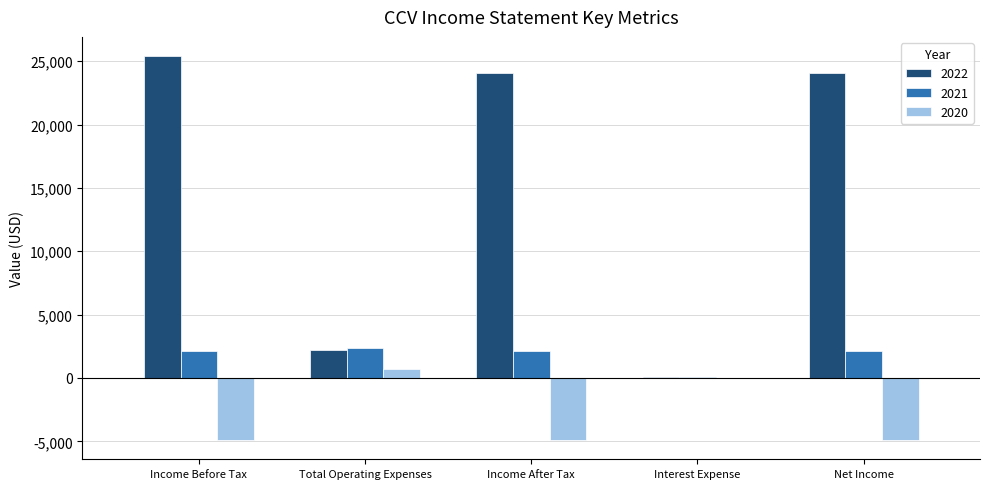

What is the maximum value shown in the chart?

25400